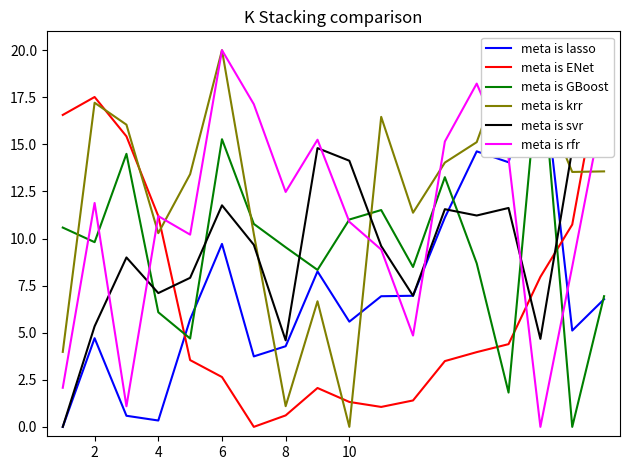

Reading left to right, transcribe all the data shown in this chart.

meta is lasso: 0.0	4.7	0.6	0.3	5.7	9.7	3.7	4.3	8.3	5.6	6.9	7.0	11.1	14.6	14.0	20.0	5.1	6.8
meta is ENet: 16.6	17.5	15.4	11.2	3.5	2.6	0.0	0.6	2.1	1.3	1.1	1.4	3.5	4.0	4.4	8.0	10.7	20.0
meta is GBoost: 10.6	9.8	14.5	6.1	4.7	15.3	10.8	9.5	8.3	11.0	11.5	8.5	13.3	8.7	1.8	20.0	0.0	6.9
meta is krr: 4.0	17.2	16.0	10.3	13.4	20.0	10.2	1.1	6.7	0.0	16.5	11.4	14.0	15.1	19.8	17.6	13.5	13.6
meta is svr: 0.0	5.3	9.0	7.1	7.9	11.8	9.7	4.6	14.8	14.1	9.6	7.0	11.6	11.2	11.6	4.7	14.7	20.0
meta is rfr: 2.1	11.9	1.1	11.2	10.2	20.0	17.1	12.5	15.2	10.9	9.4	4.8	15.2	18.2	14.3	0.0	8.5	17.2